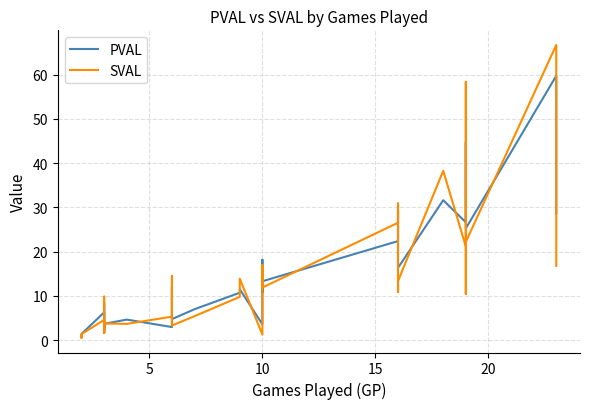

What is the value of the SVAL point at the 24th from the left?

16.9